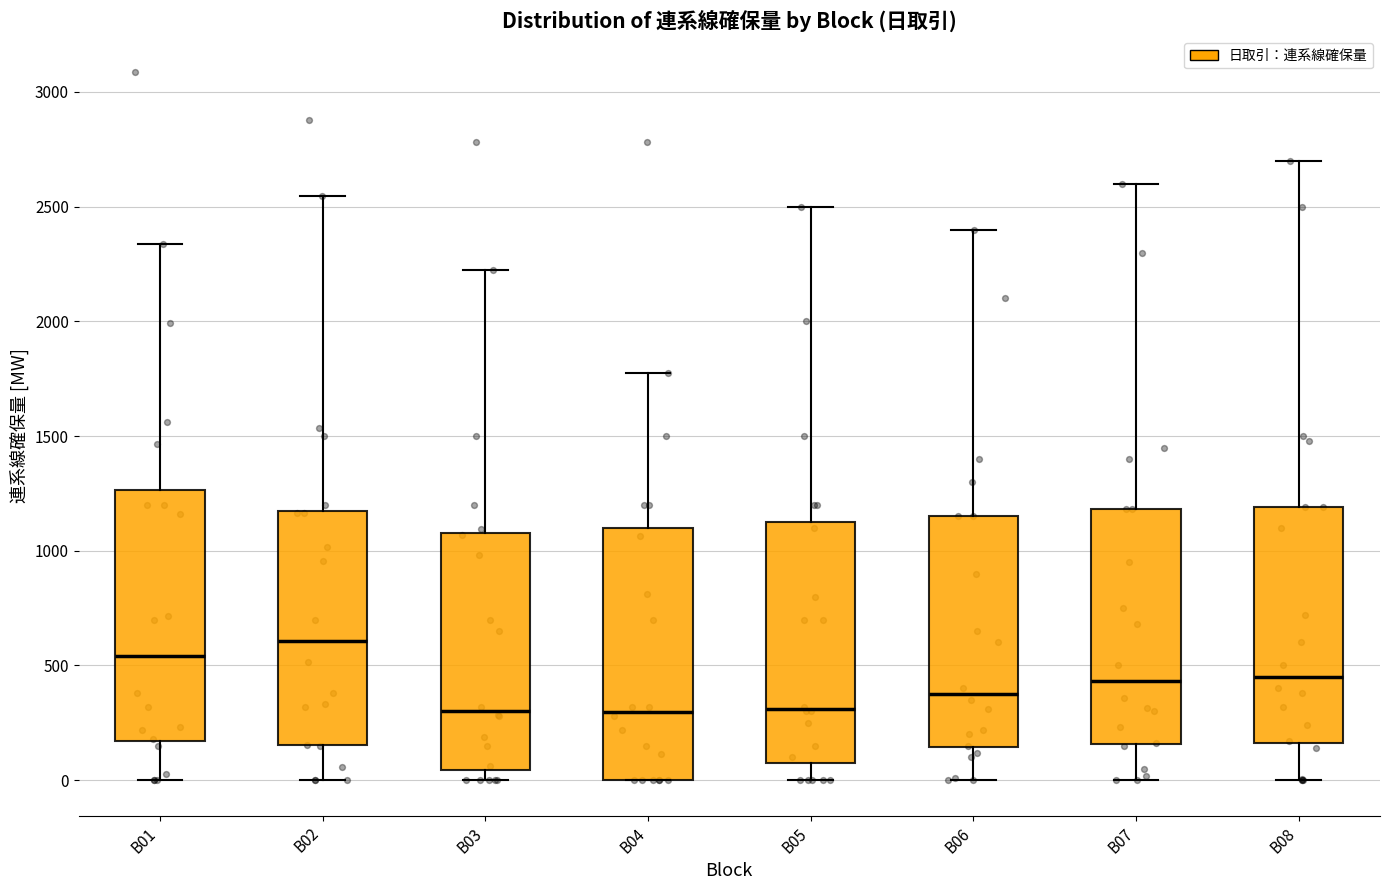

Where is the lower edge of the box for B06 on the y-axis? The values are not printed on the chart, so give them approximately, as read against the axis.

150